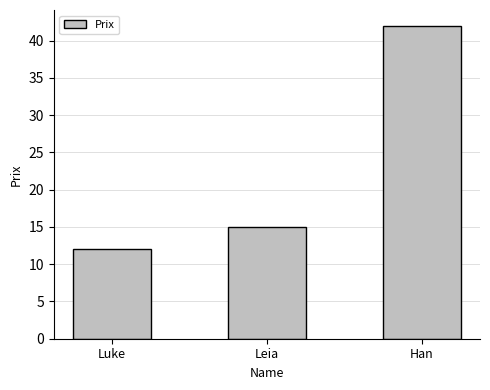

How many values are between 12 and 42?

3